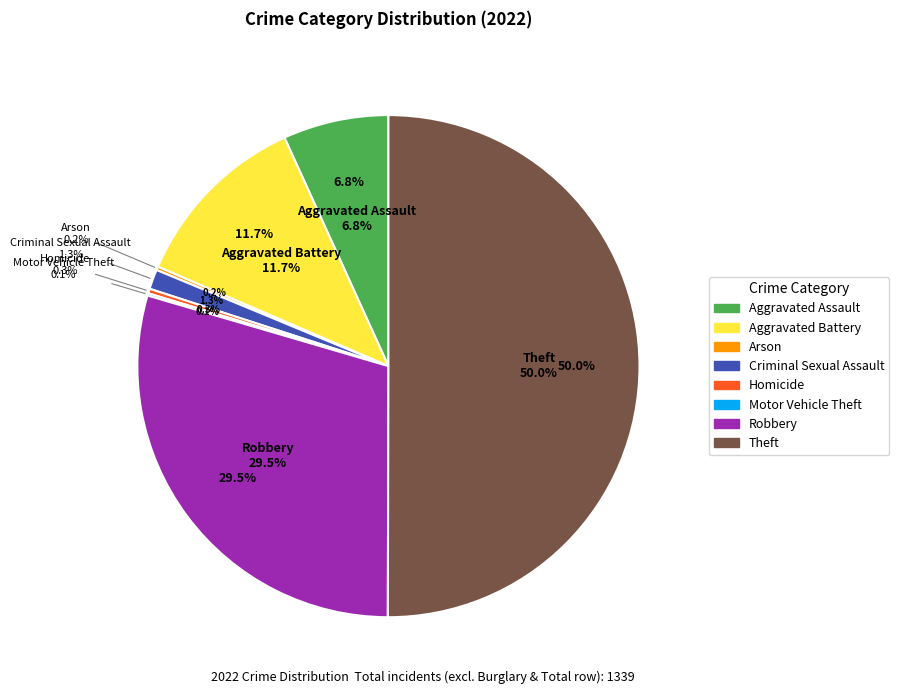

How much of the chart is everything except Aggravated Assault?

93.2%